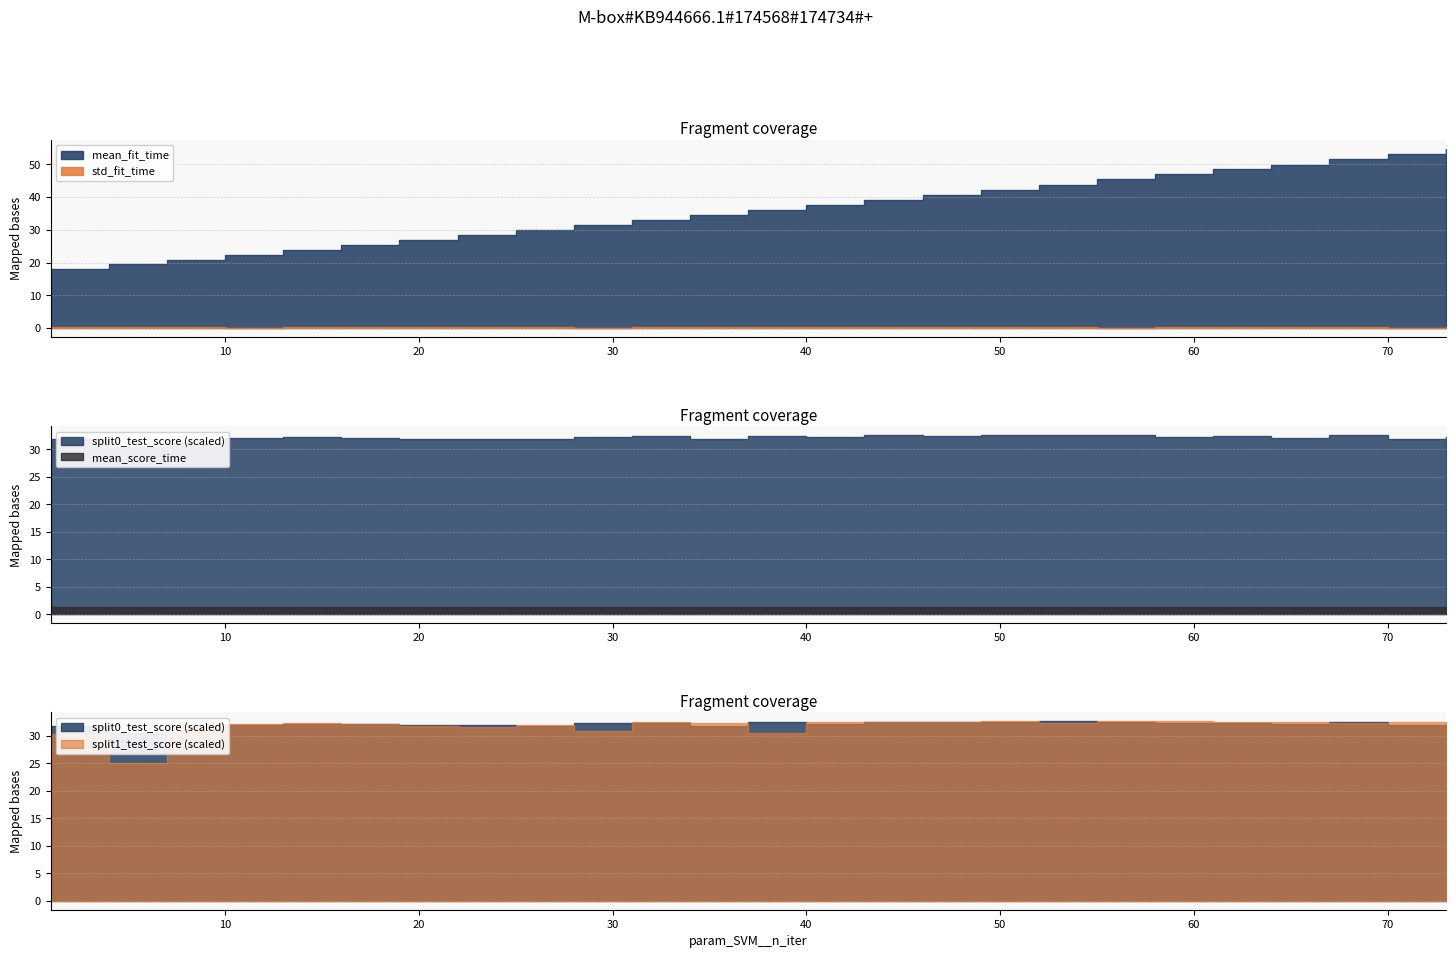

What is the greatest value displayed?

54.8